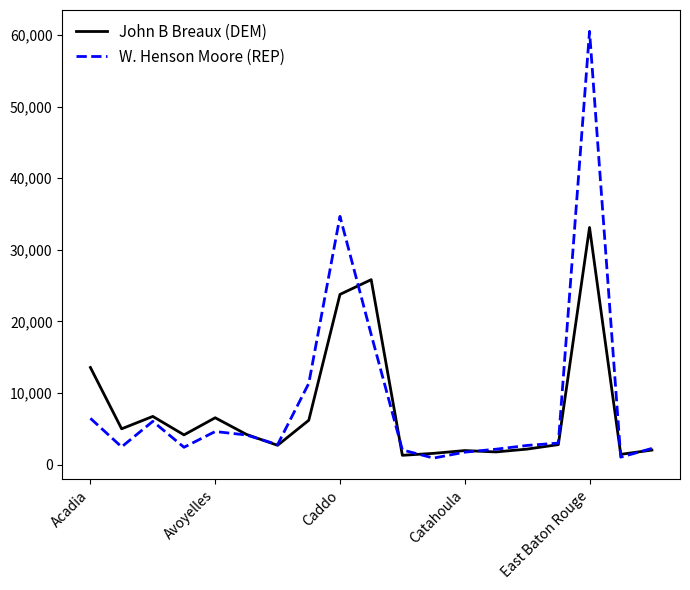

What are all the series names shown in the legend?

John B Breaux (DEM), W. Henson Moore (REP)